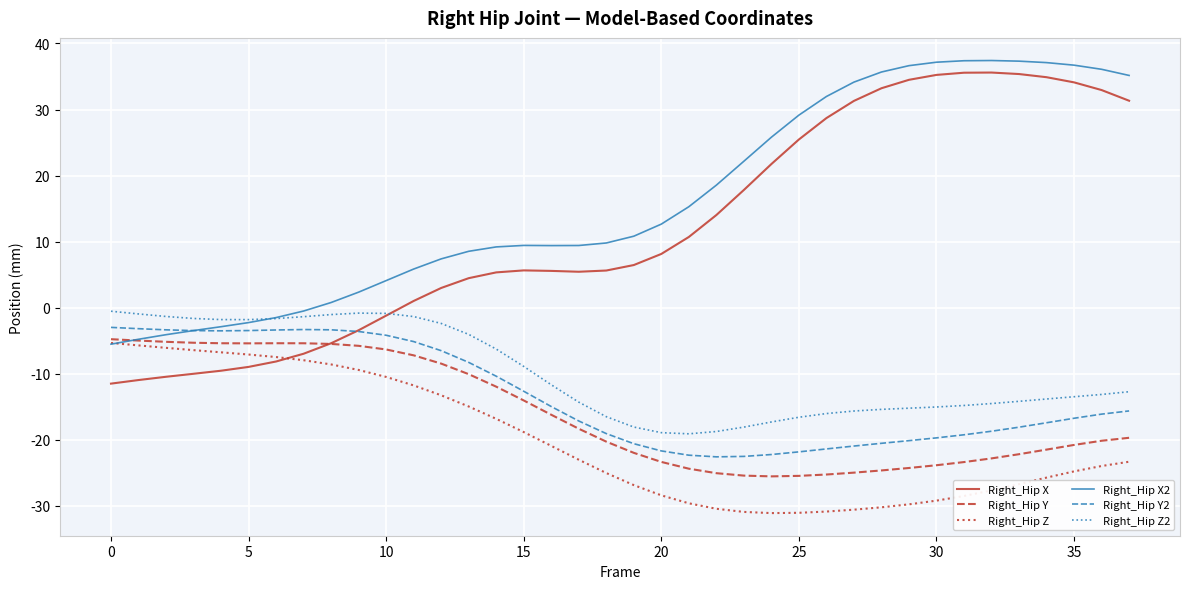

Which series has the largest range (max minus min)?

Right_Hip X